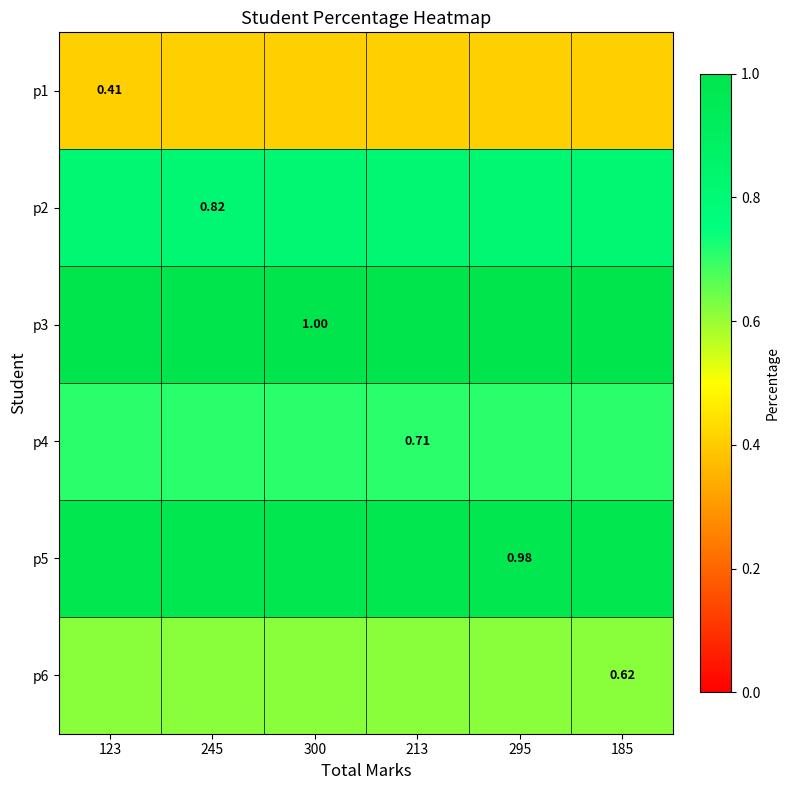

Rank the series at 185 from highest to lowest value.

p3, p5, p2, p4, p6, p1